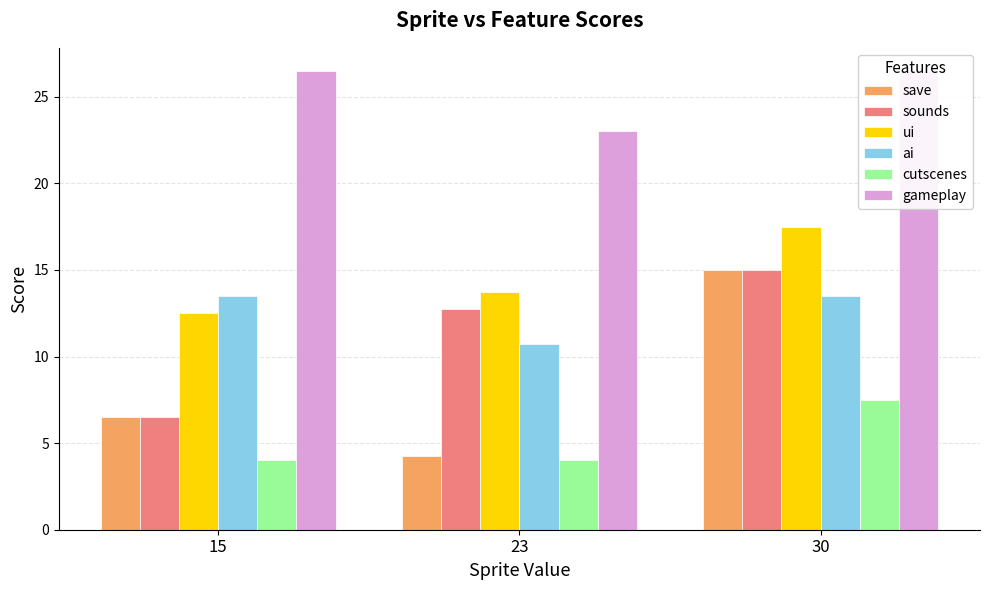

Is the value of gameplay at 23 greater than the value of ui at 23?

Yes